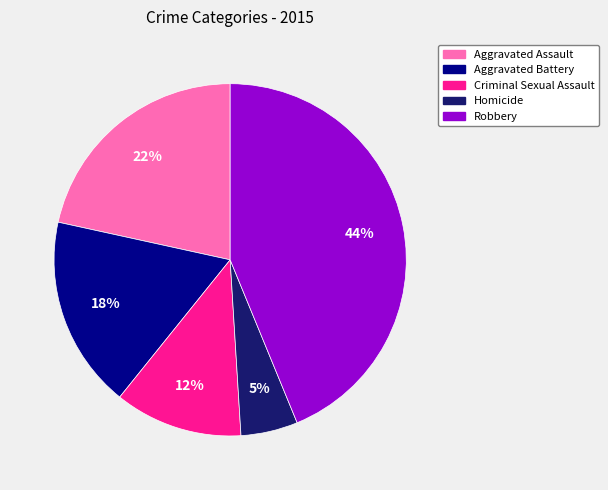

To the nearest percent, what portion does Criminal Sexual Assault represent?

12%